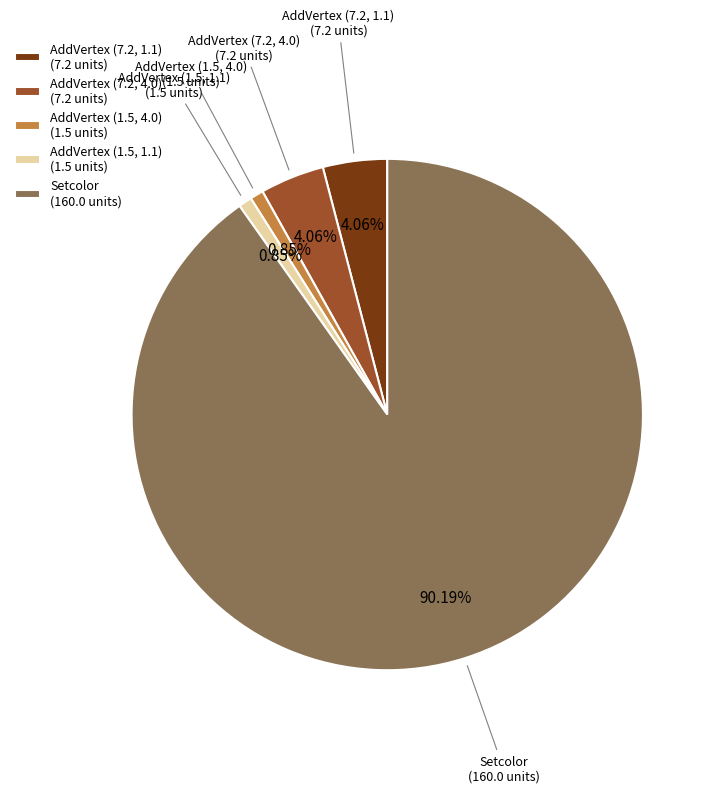

Do AddVertex (1.5, 4.0) and AddVertex (7.2, 1.1) together represent more than half of the pie?

No